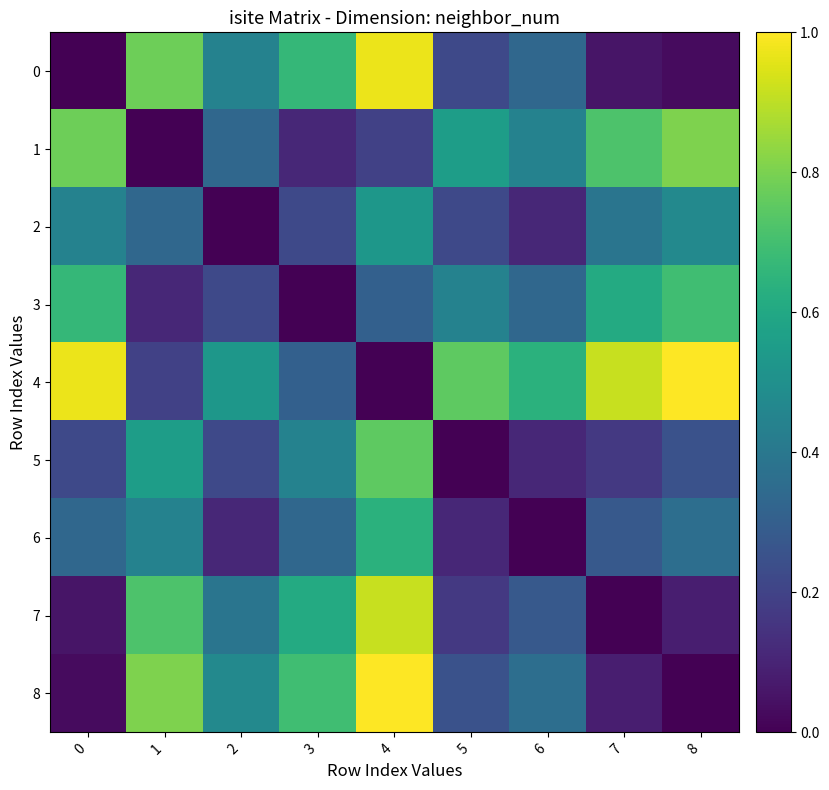

Reading left to right, what are all the values shown in this chart?

0: 0=0.0	1=0.8	2=0.4	3=0.7	4=1.0	5=0.2	6=0.3	7=0.1	8=0.0
1: 0=0.8	1=0.0	2=0.3	3=0.1	4=0.2	5=0.6	6=0.4	7=0.7	8=0.8
2: 0=0.4	1=0.3	2=0.0	3=0.2	4=0.5	5=0.2	6=0.1	7=0.4	8=0.5
3: 0=0.7	1=0.1	2=0.2	3=0.0	4=0.3	5=0.4	6=0.3	7=0.6	8=0.7
4: 0=1.0	1=0.2	2=0.5	3=0.3	4=0.0	5=0.8	6=0.6	7=0.9	8=1.0
5: 0=0.2	1=0.6	2=0.2	3=0.4	4=0.8	5=0.0	6=0.1	7=0.2	8=0.2
6: 0=0.3	1=0.4	2=0.1	3=0.3	4=0.6	5=0.1	6=0.0	7=0.3	8=0.4
7: 0=0.1	1=0.7	2=0.4	3=0.6	4=0.9	5=0.2	6=0.3	7=0.0	8=0.1
8: 0=0.0	1=0.8	2=0.5	3=0.7	4=1.0	5=0.2	6=0.4	7=0.1	8=0.0